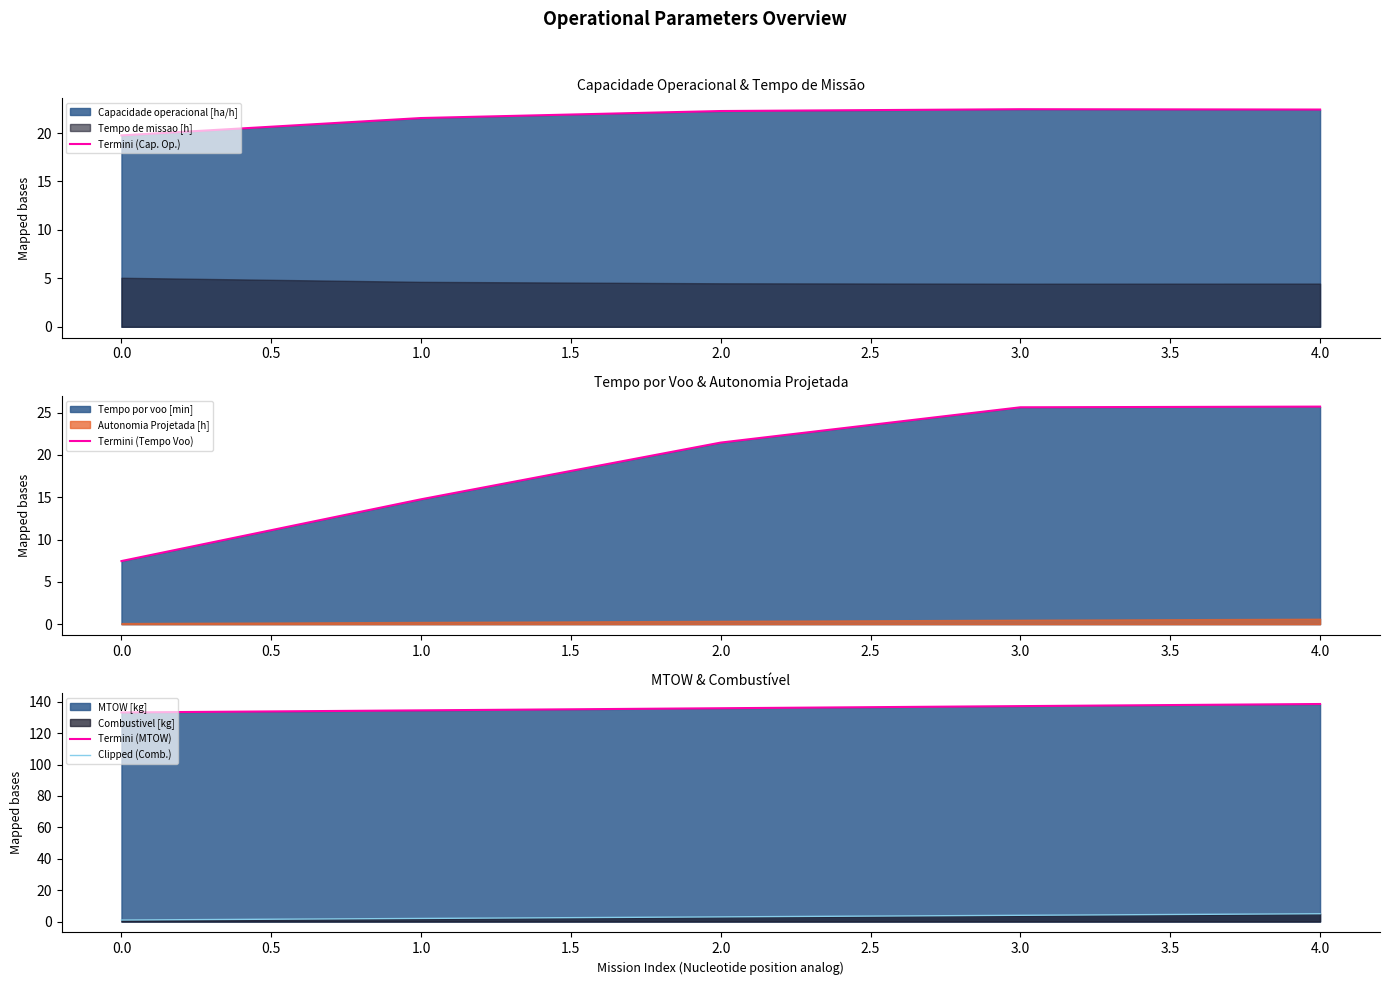

True or false: Termini (Tempo Voo) has more than 1 interior local peaks.

False